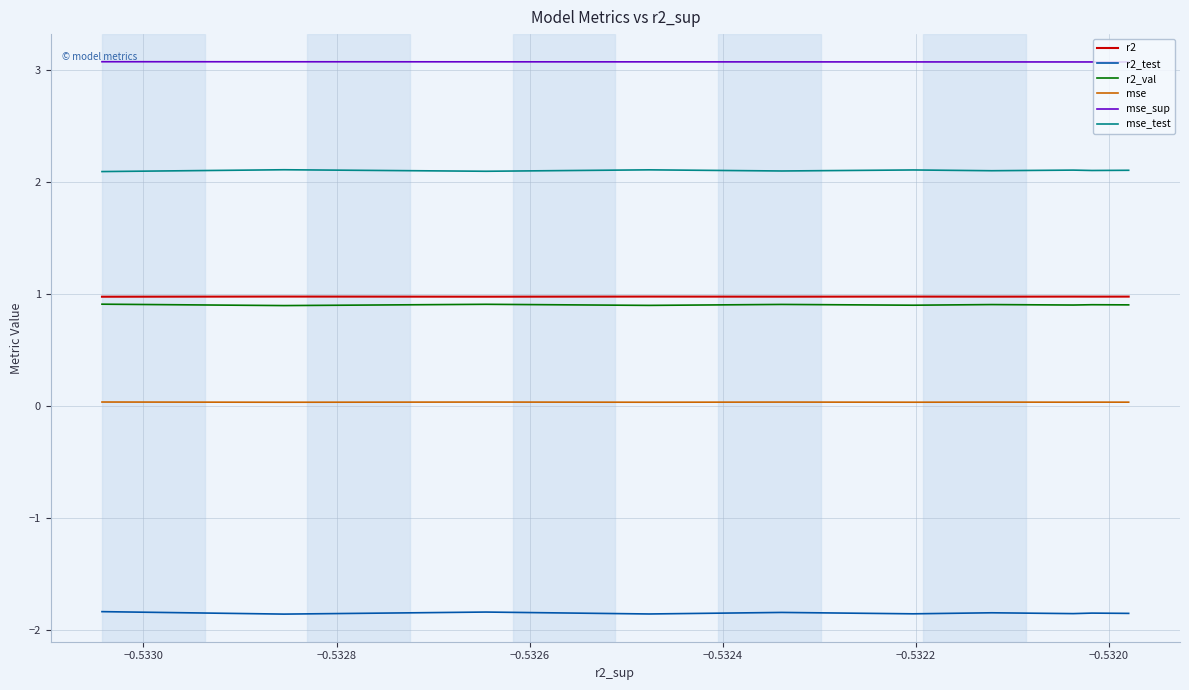

How many categories are shown in the chart?

10